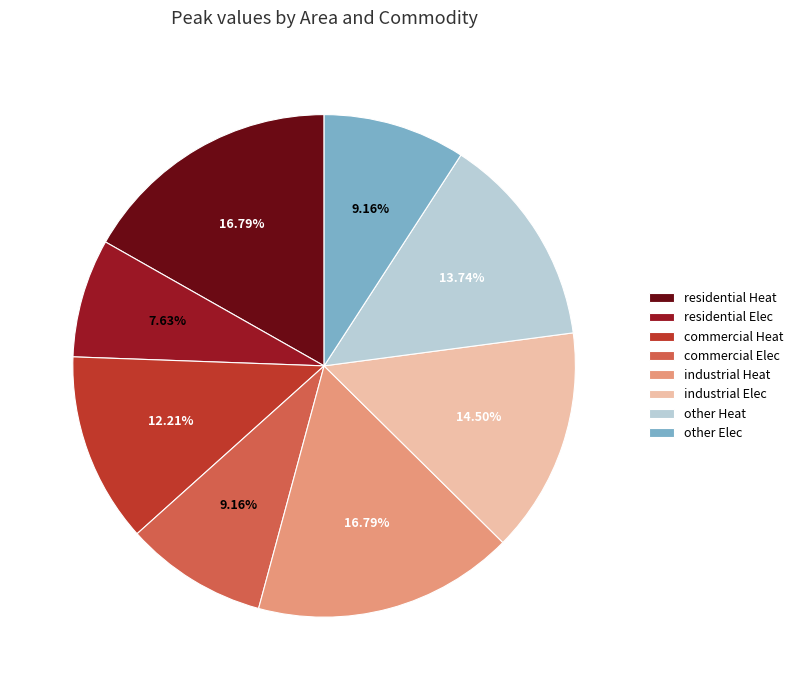

Is it true that other Elec is 3% of the pie?

False